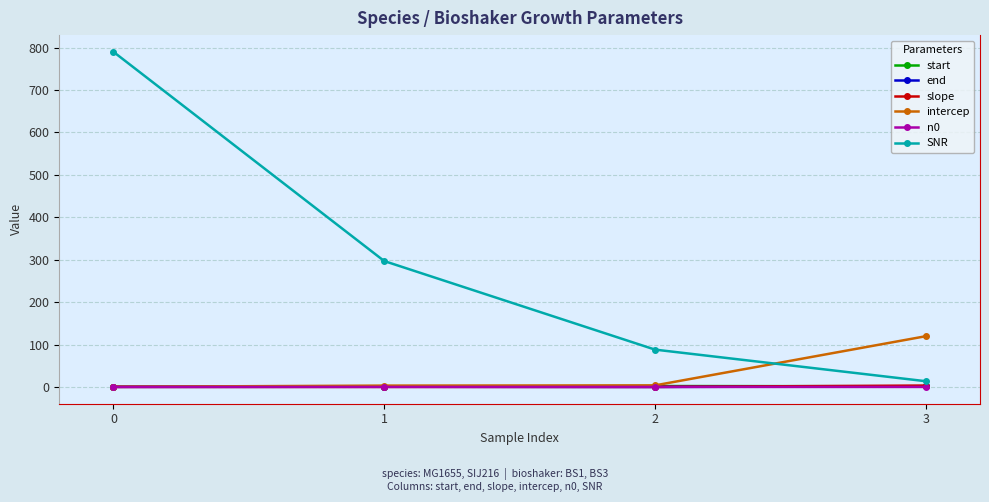

True or false: SNR has more than 2 points higher than both neighbors.

False